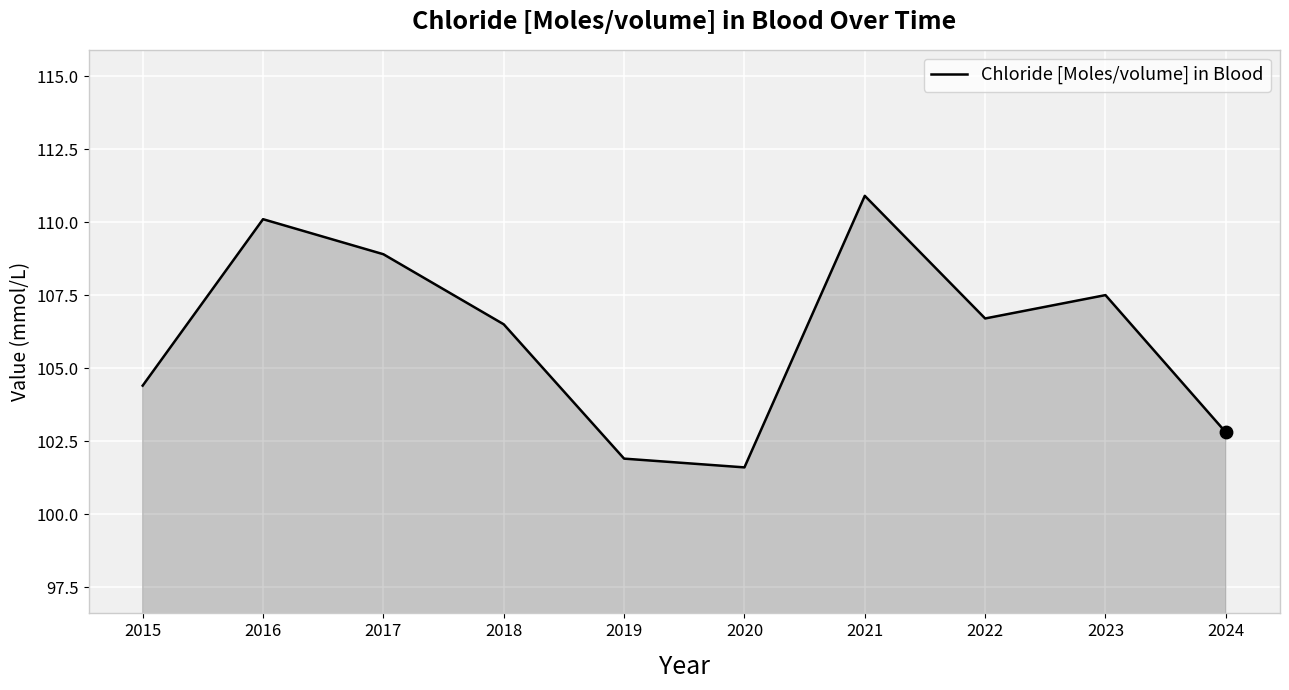

What is the change in value from 2020 to 2024?

+1.2